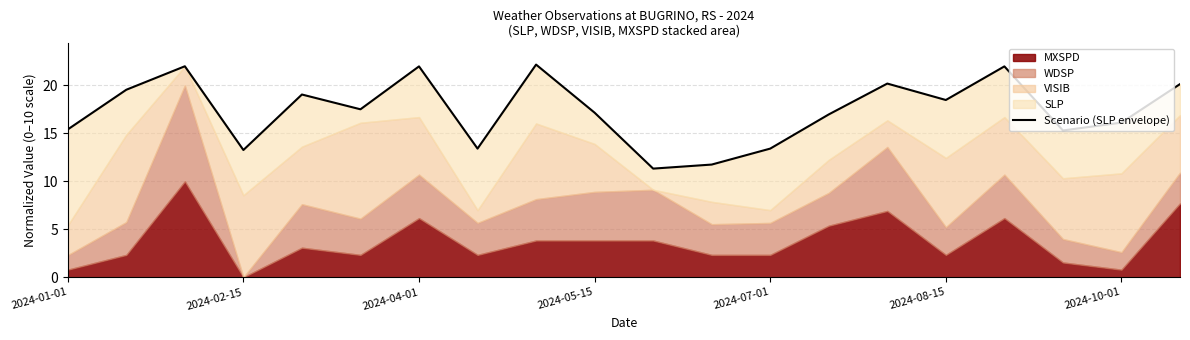

What is the difference between the values at 2024-05-15 and 16?

8.7